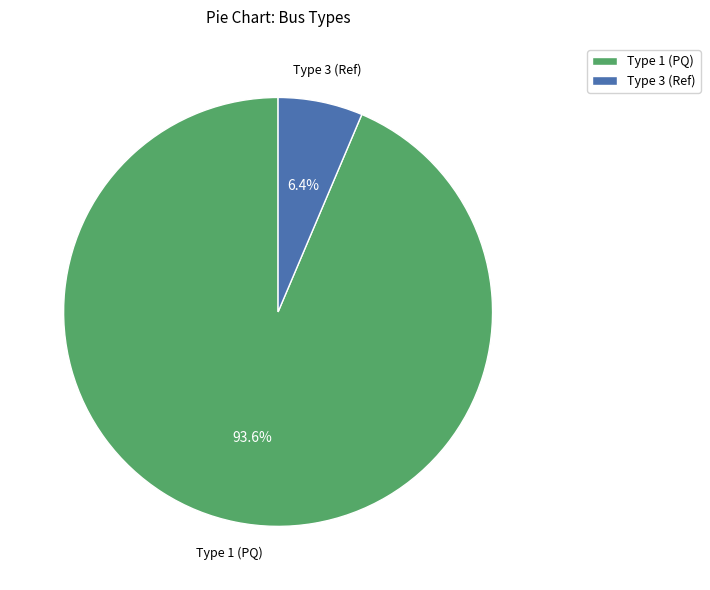

To the nearest percent, what is the difference between the largest and smallest slice percentages?

87%